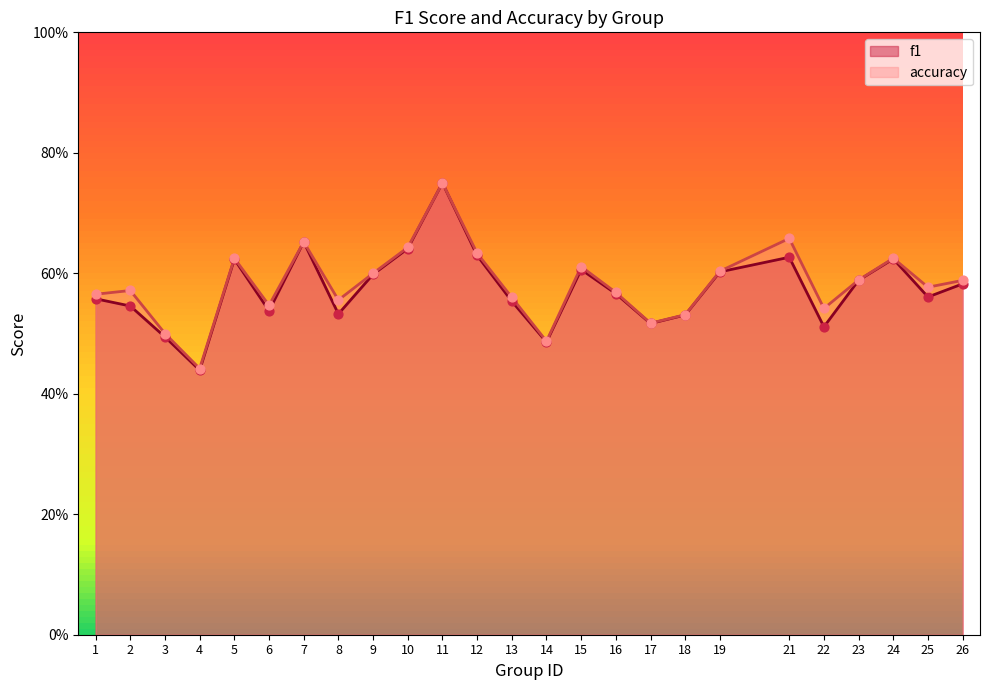

Is the value of f1 at 8 greater than the value of accuracy at 6?

No